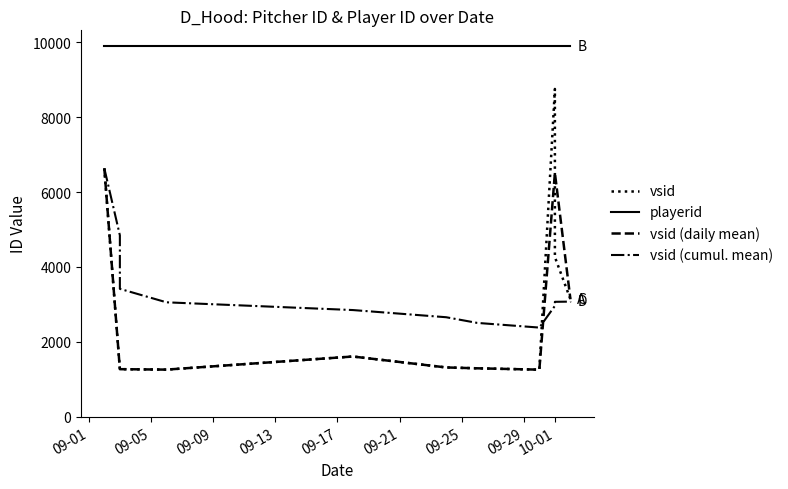

What is the label of the 6th point from the left?

2016-09-30